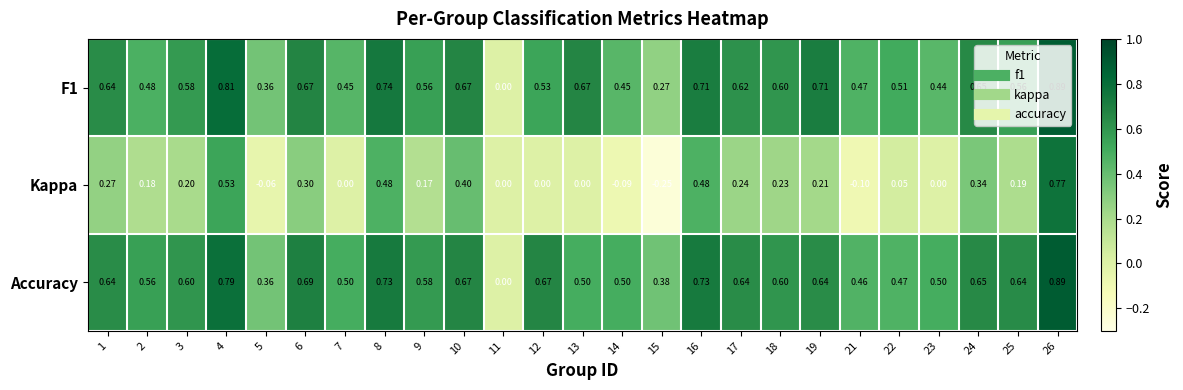

Which series changed the most between 10 and 15?

Kappa